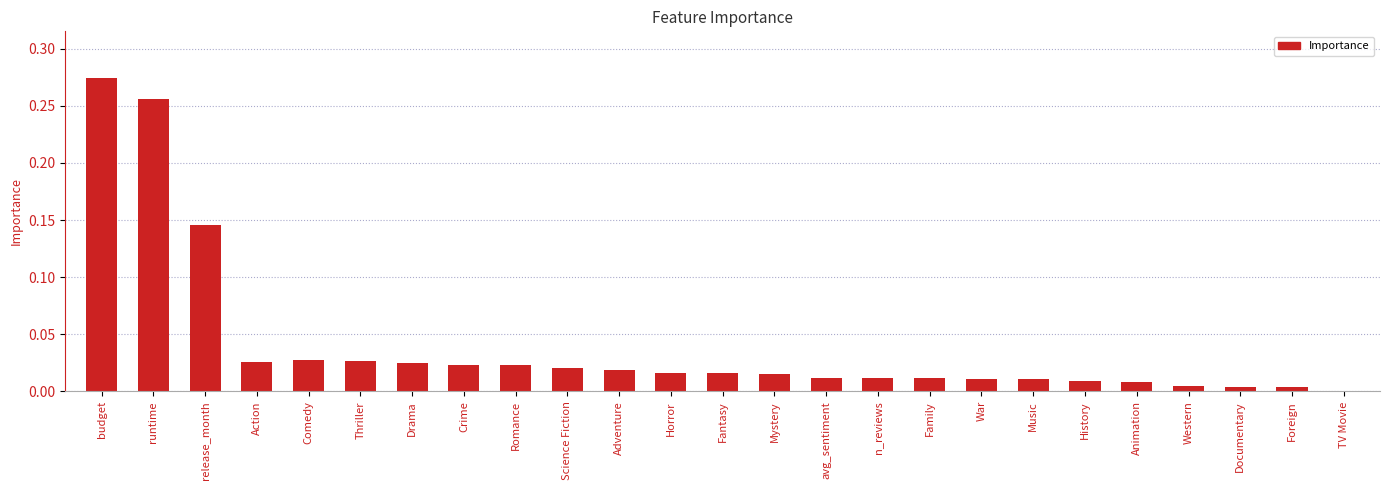

The value at Family is 0.0. True or false?

True